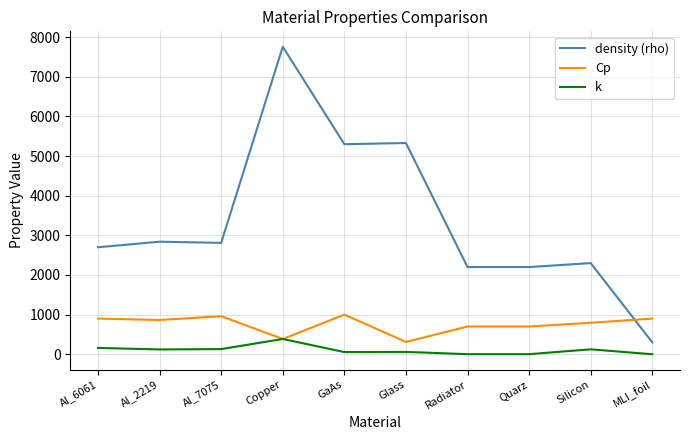

The Cp series shows 1015 at Quarz. True or false?

False